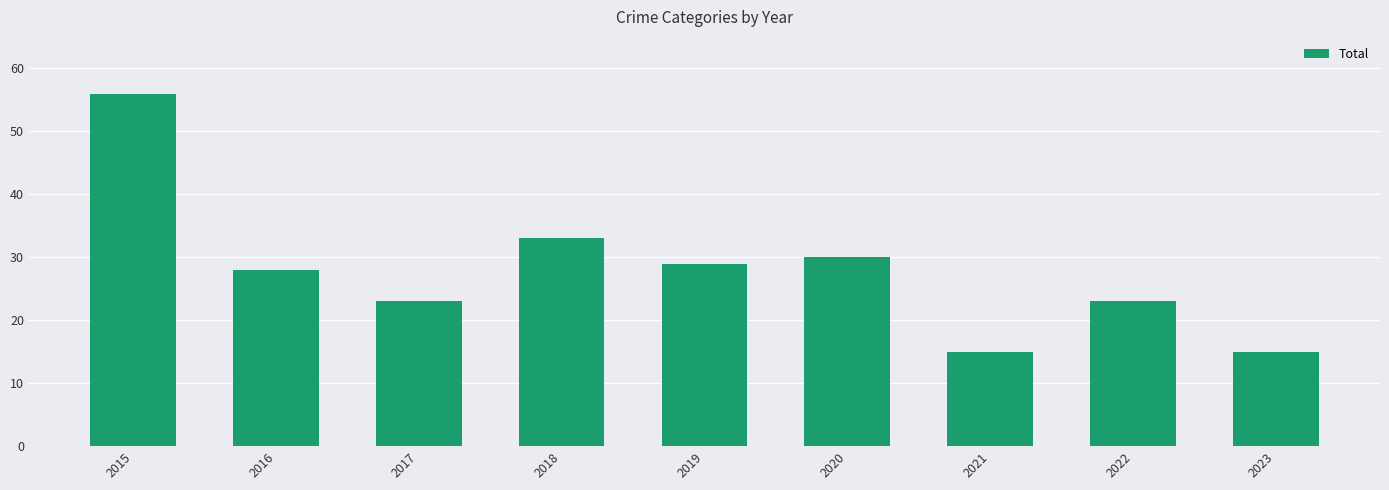

How many categories are shown in the chart?

9